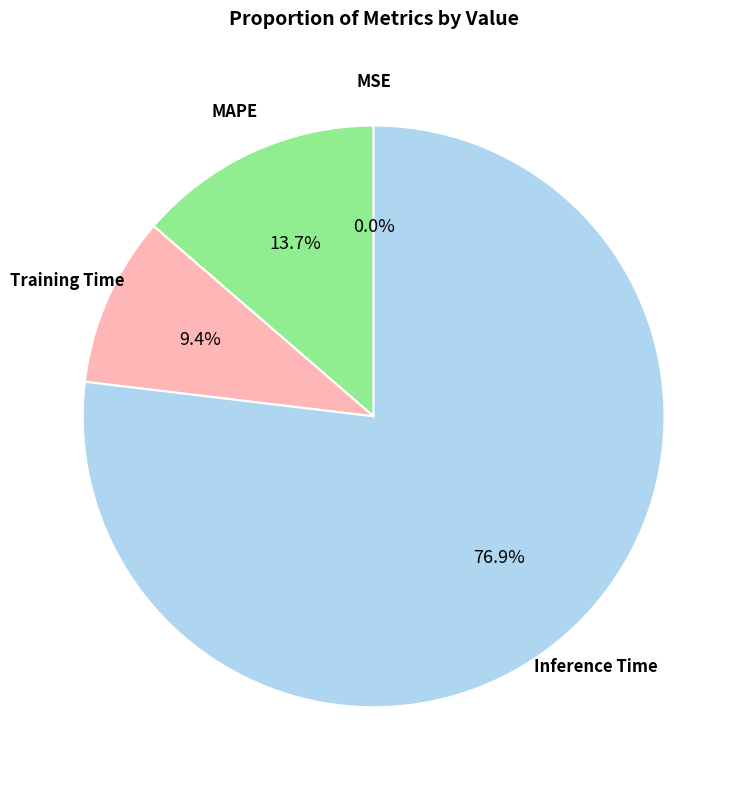

Is there any slice that represents more than half of the pie?

Yes